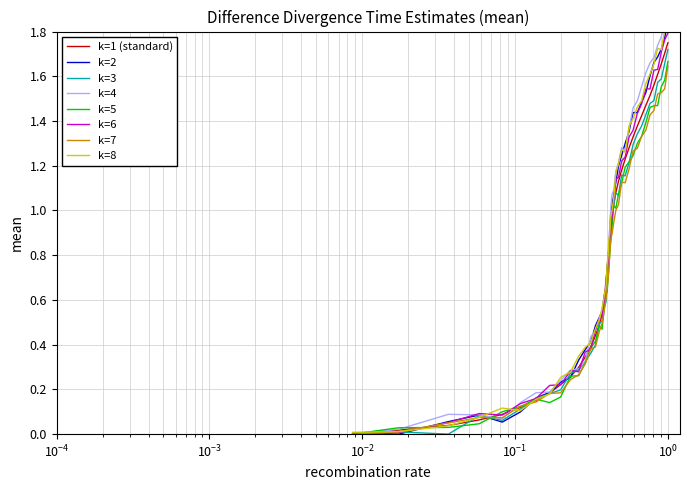

How many values exceed 0?

39